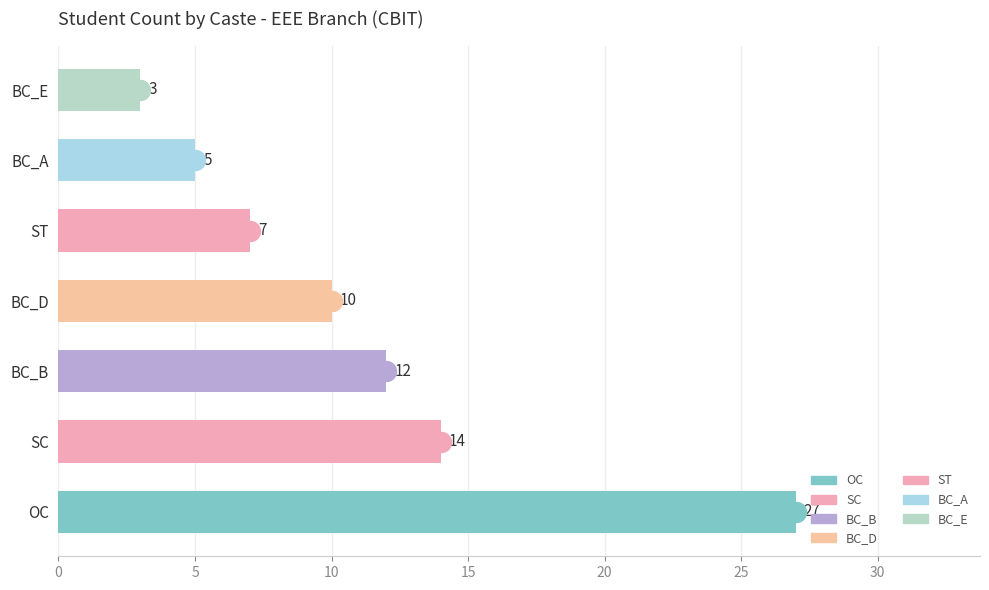

How many data points does each series have?

7